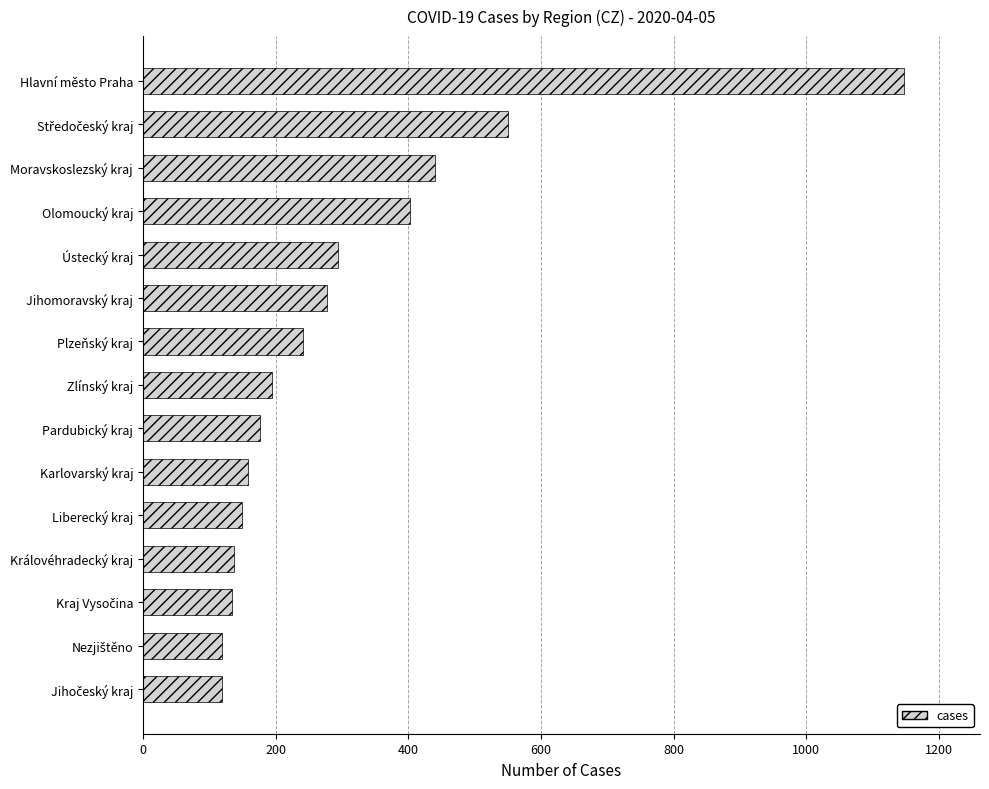

The value at Hlavní město Praha is 1147. True or false?

True